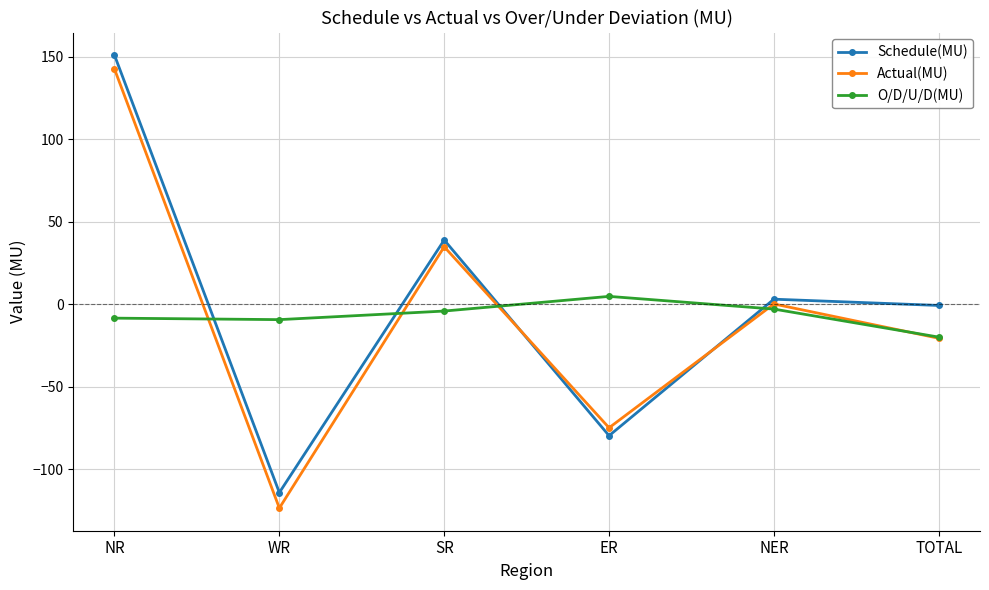

Rank the categories by Schedule(MU) value from lowest to highest.

WR, ER, TOTAL, NER, SR, NR